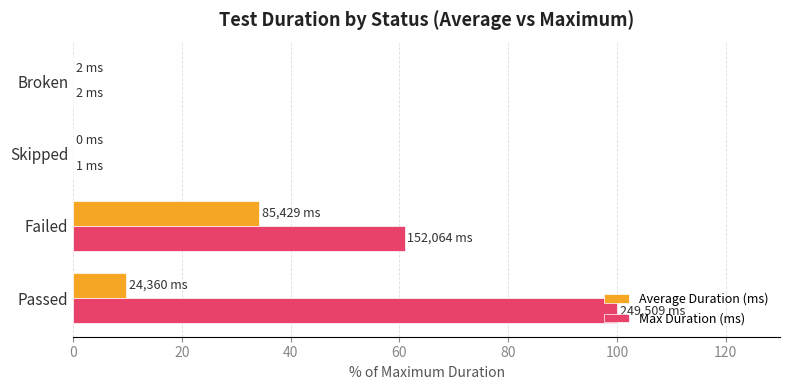

At which category is the sum across all series the highest?

Passed